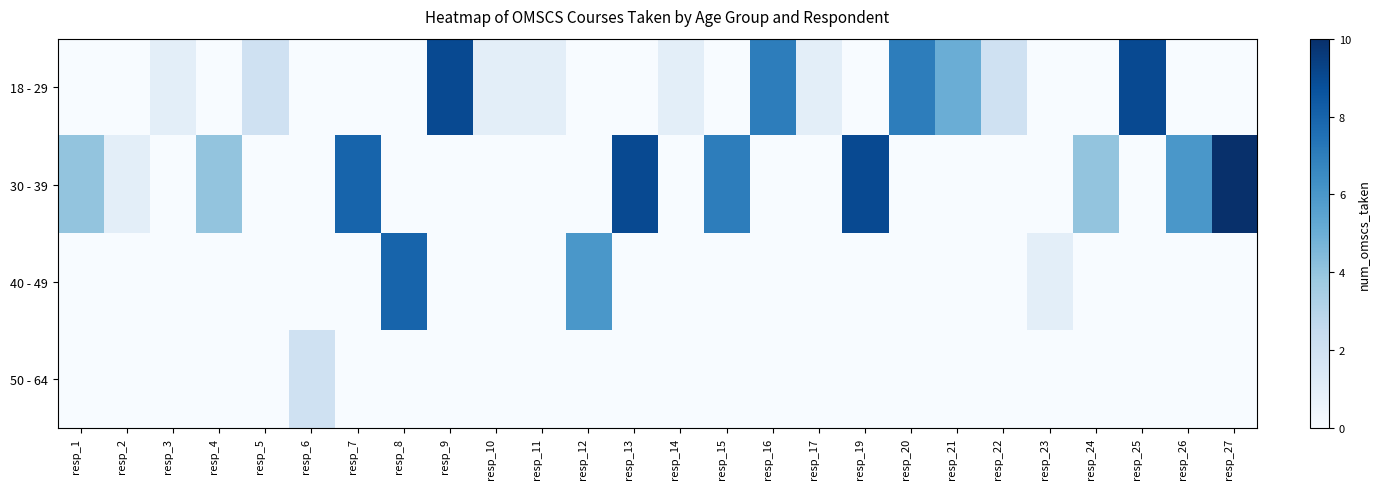

Reading left to right, list all the values displayed in this chart.

18 - 29: resp_1=0	resp_2=0	resp_3=1	resp_4=0	resp_5=2	resp_6=0	resp_7=0	resp_8=0	resp_9=9	resp_10=1	resp_11=1	resp_12=0	resp_13=0	resp_14=1	resp_15=0	resp_16=7	resp_17=1	resp_19=0	resp_20=7	resp_21=5	resp_22=2	resp_23=0	resp_24=0	resp_25=9	resp_26=0	resp_27=0
30 - 39: resp_1=4	resp_2=1	resp_3=0	resp_4=4	resp_5=0	resp_6=0	resp_7=8	resp_8=0	resp_9=0	resp_10=0	resp_11=0	resp_12=0	resp_13=9	resp_14=0	resp_15=7	resp_16=0	resp_17=0	resp_19=9	resp_20=0	resp_21=0	resp_22=0	resp_23=0	resp_24=4	resp_25=0	resp_26=6	resp_27=10
40 - 49: resp_1=0	resp_2=0	resp_3=0	resp_4=0	resp_5=0	resp_6=0	resp_7=0	resp_8=8	resp_9=0	resp_10=0	resp_11=0	resp_12=6	resp_13=0	resp_14=0	resp_15=0	resp_16=0	resp_17=0	resp_19=0	resp_20=0	resp_21=0	resp_22=0	resp_23=1	resp_24=0	resp_25=0	resp_26=0	resp_27=0
50 - 64: resp_1=0	resp_2=0	resp_3=0	resp_4=0	resp_5=0	resp_6=2	resp_7=0	resp_8=0	resp_9=0	resp_10=0	resp_11=0	resp_12=0	resp_13=0	resp_14=0	resp_15=0	resp_16=0	resp_17=0	resp_19=0	resp_20=0	resp_21=0	resp_22=0	resp_23=0	resp_24=0	resp_25=0	resp_26=0	resp_27=0